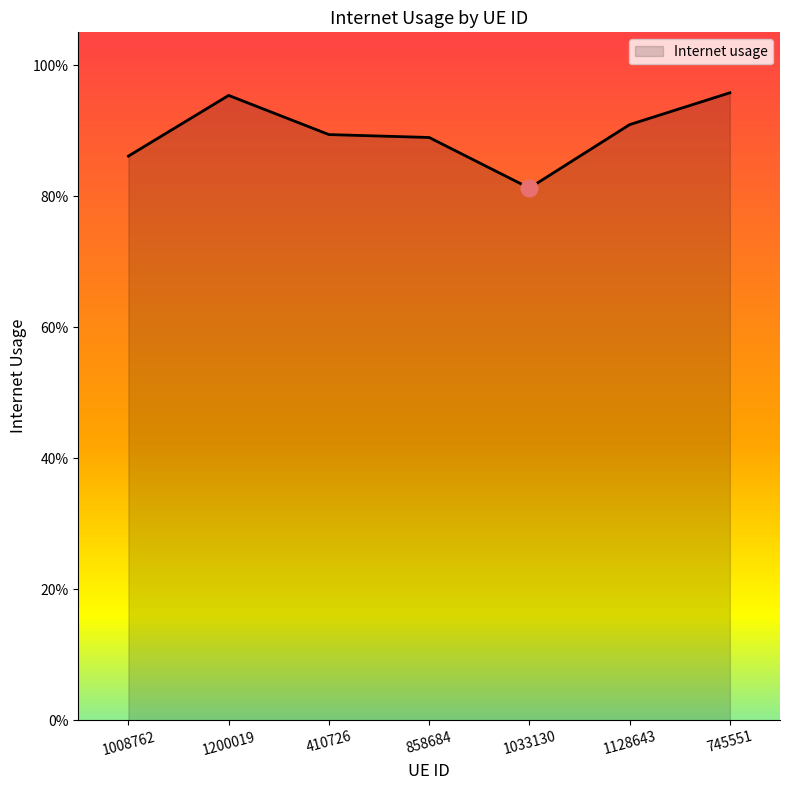

Is this an area chart (filled region under the line)?

Yes